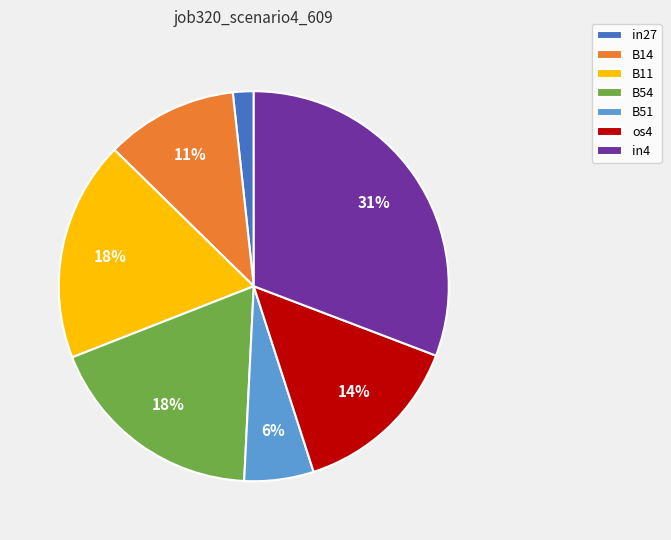

Is B51 the majority of the pie?

No